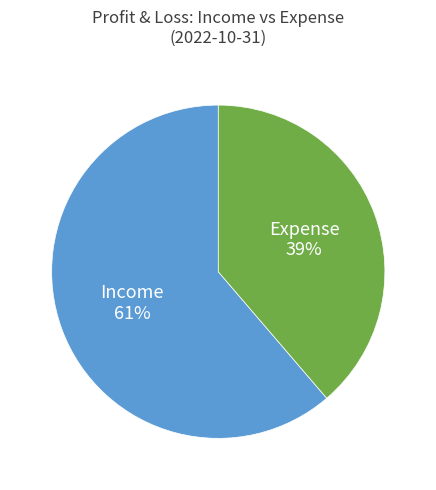

To the nearest percent, what is the average slice percentage?

50%